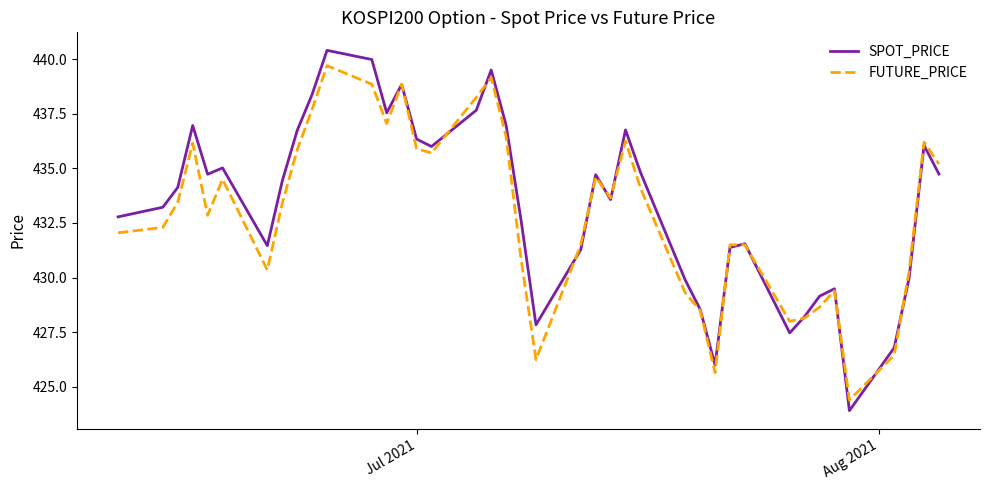

True or false: SPOT_PRICE and FUTURE_PRICE intersect in this chart.

True